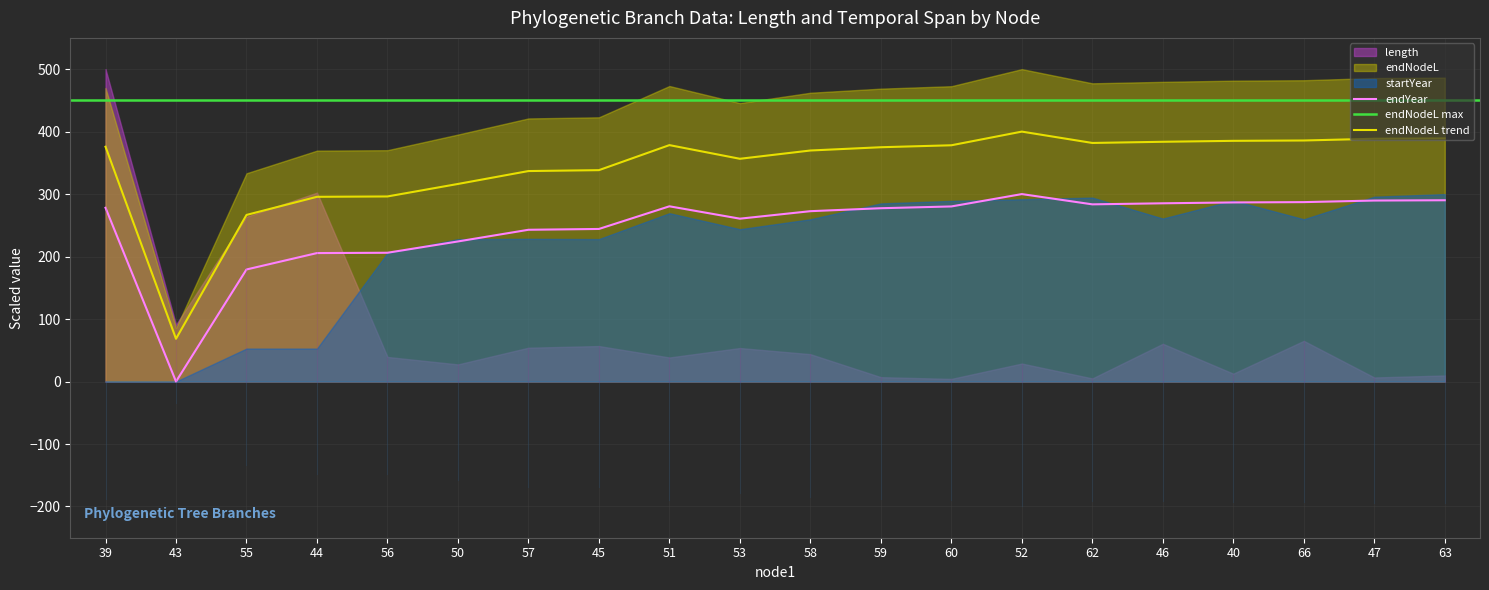

How many categories are shown in the chart?

20